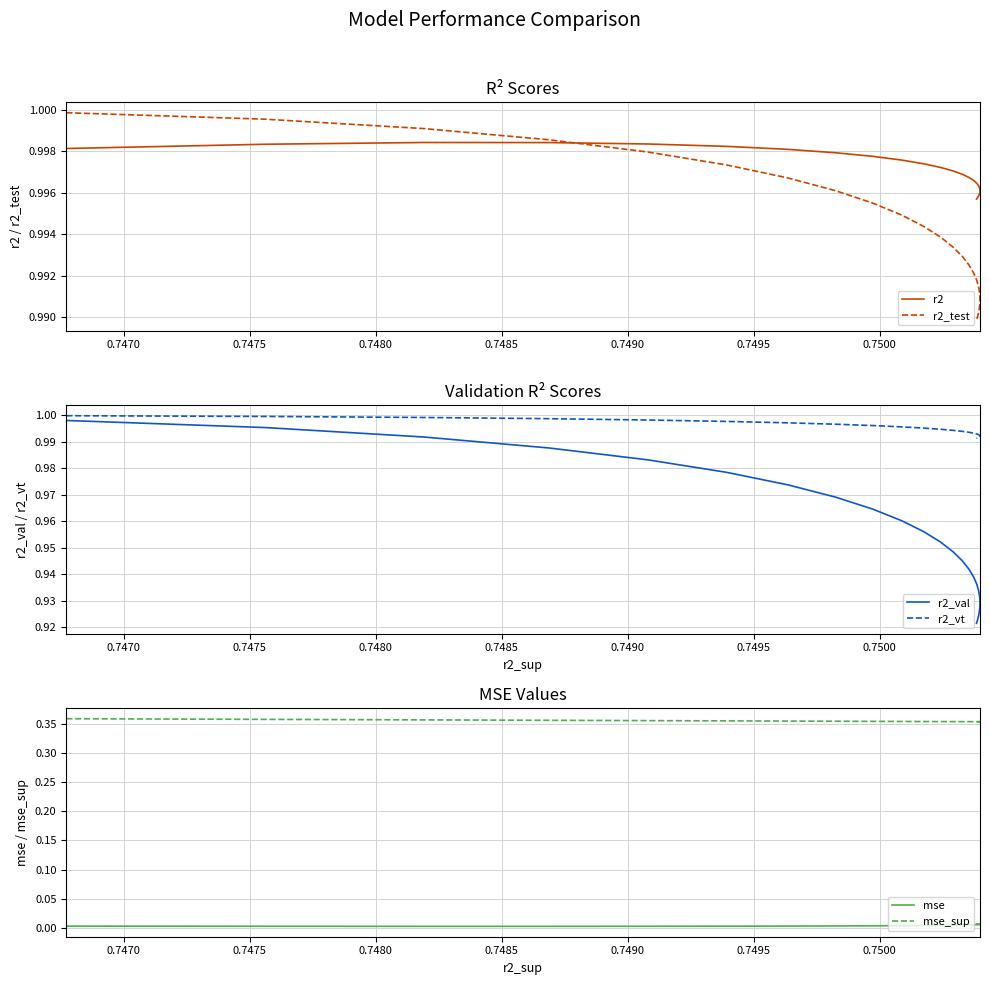

How many times do r2 and r2_vt cross each other?

1